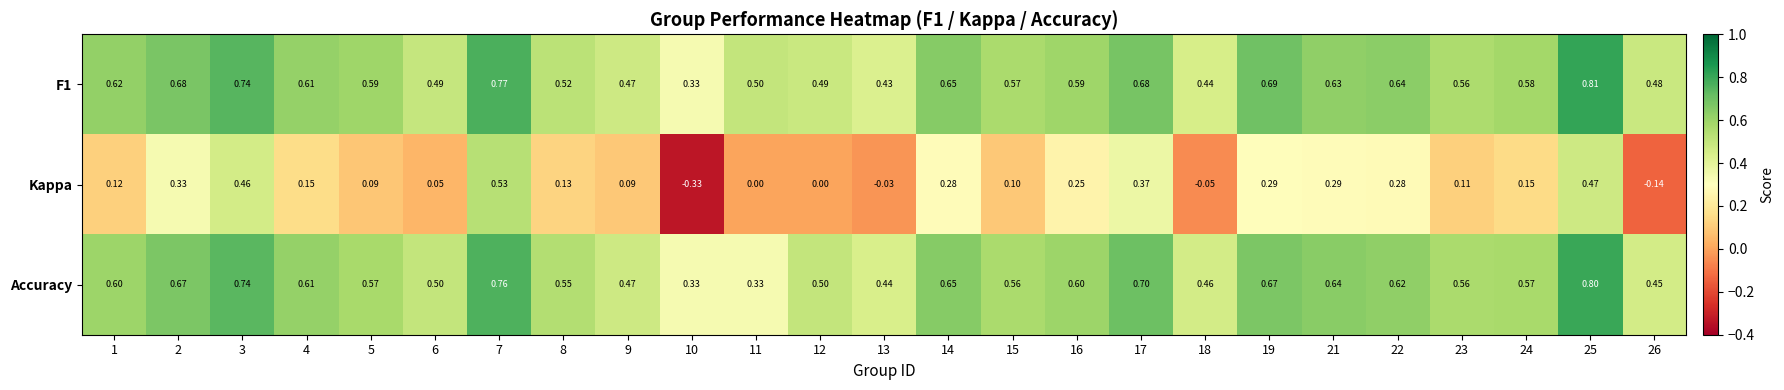

Between 10 and 21, which series saw the biggest shift?

Kappa